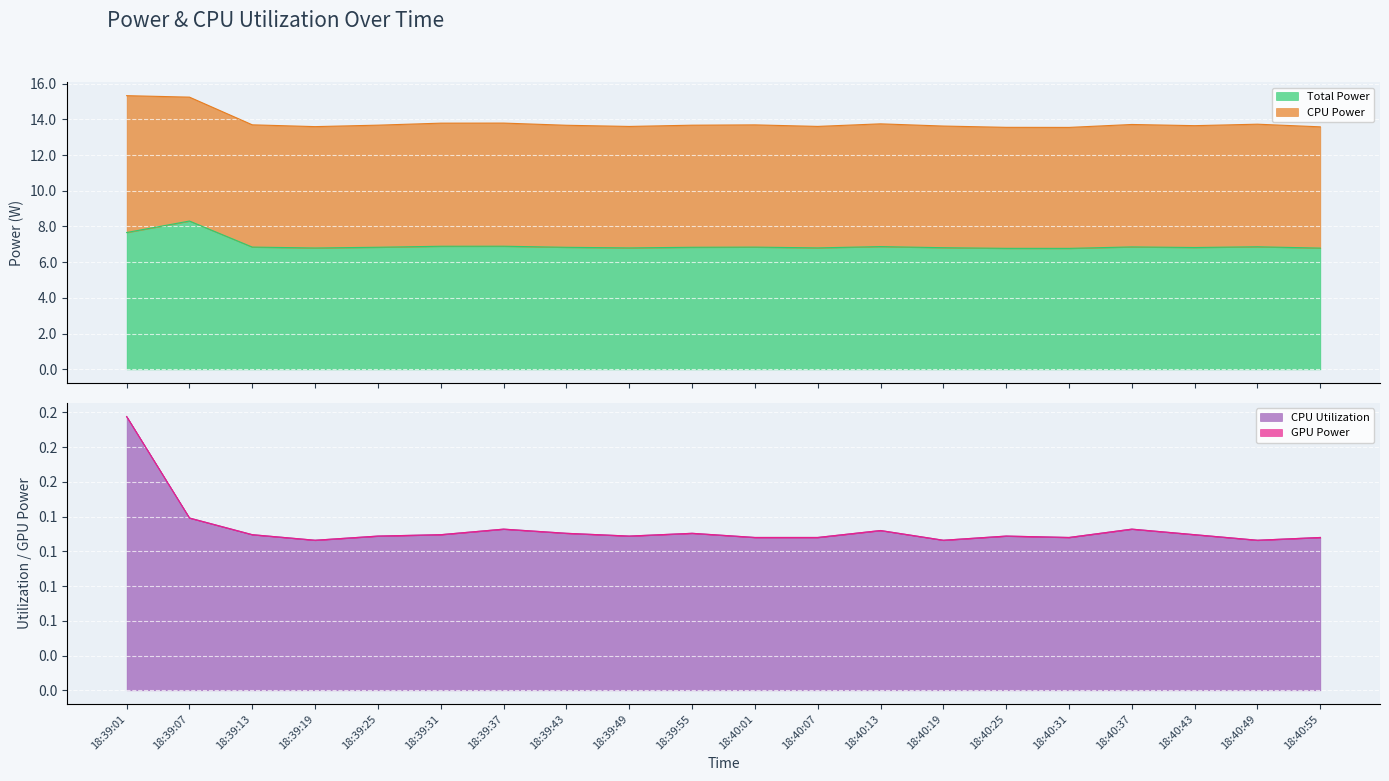

What is the sum of all CPU Utilization values?

2.3